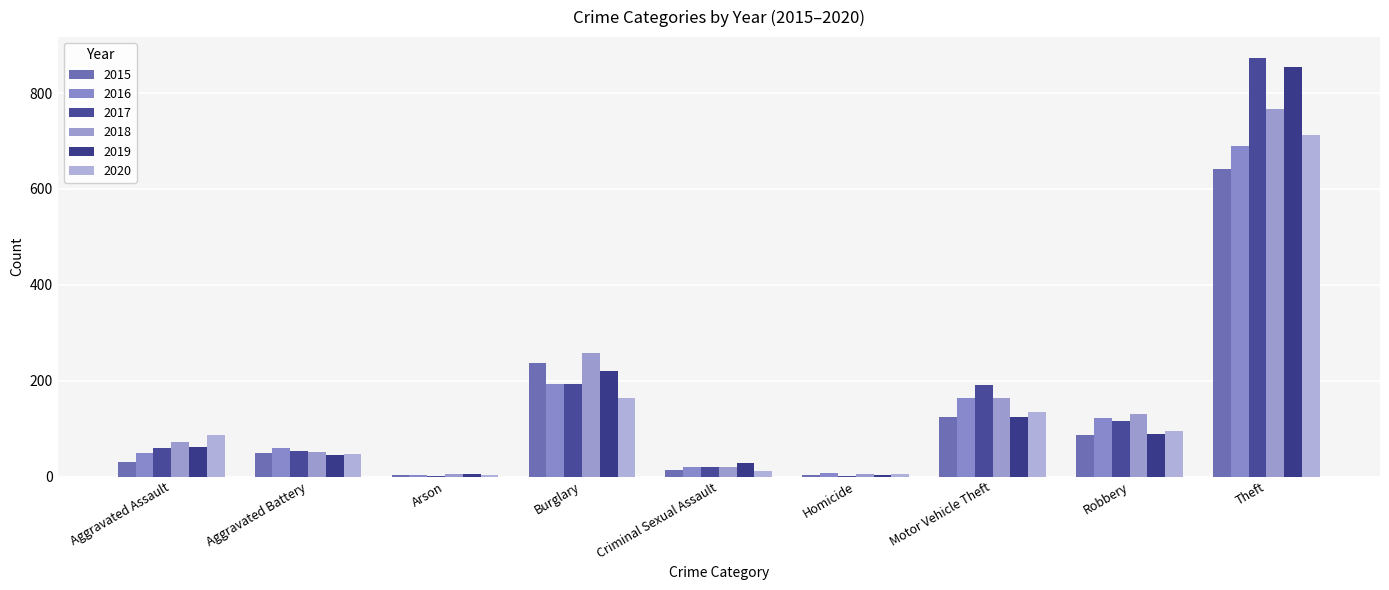

Which category has the highest value in the 2016 series?

Theft